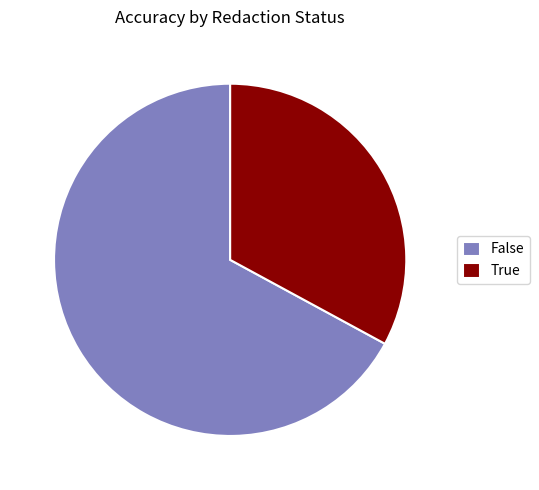

Which category has the biggest portion of the pie?

False